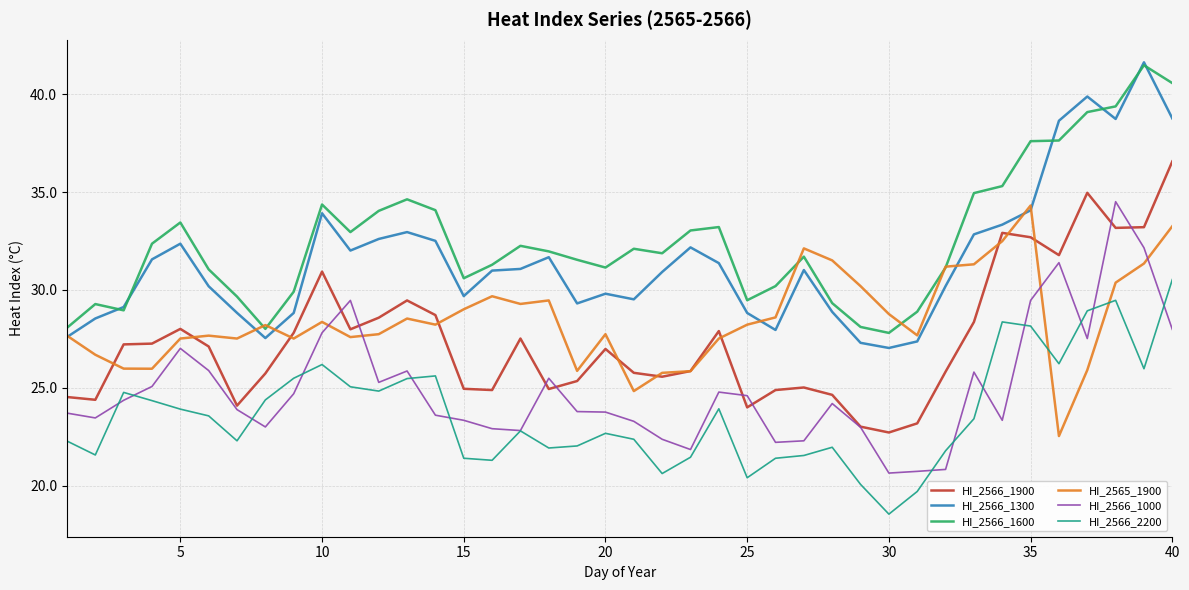

Which series has the largest total across all categories?

HI_2566_1600